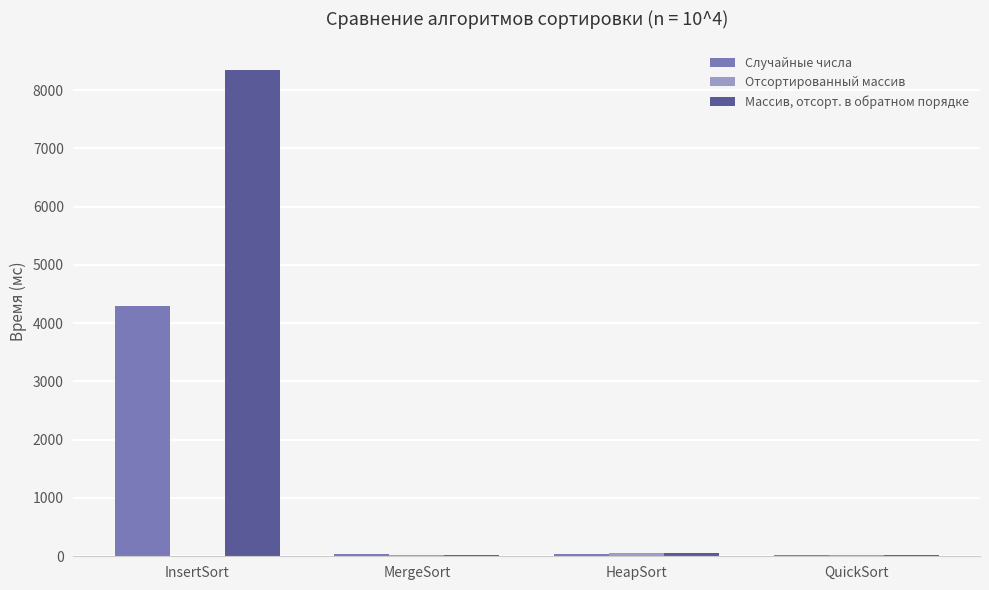

Which label corresponds to the largest value in the chart?

InsertSort